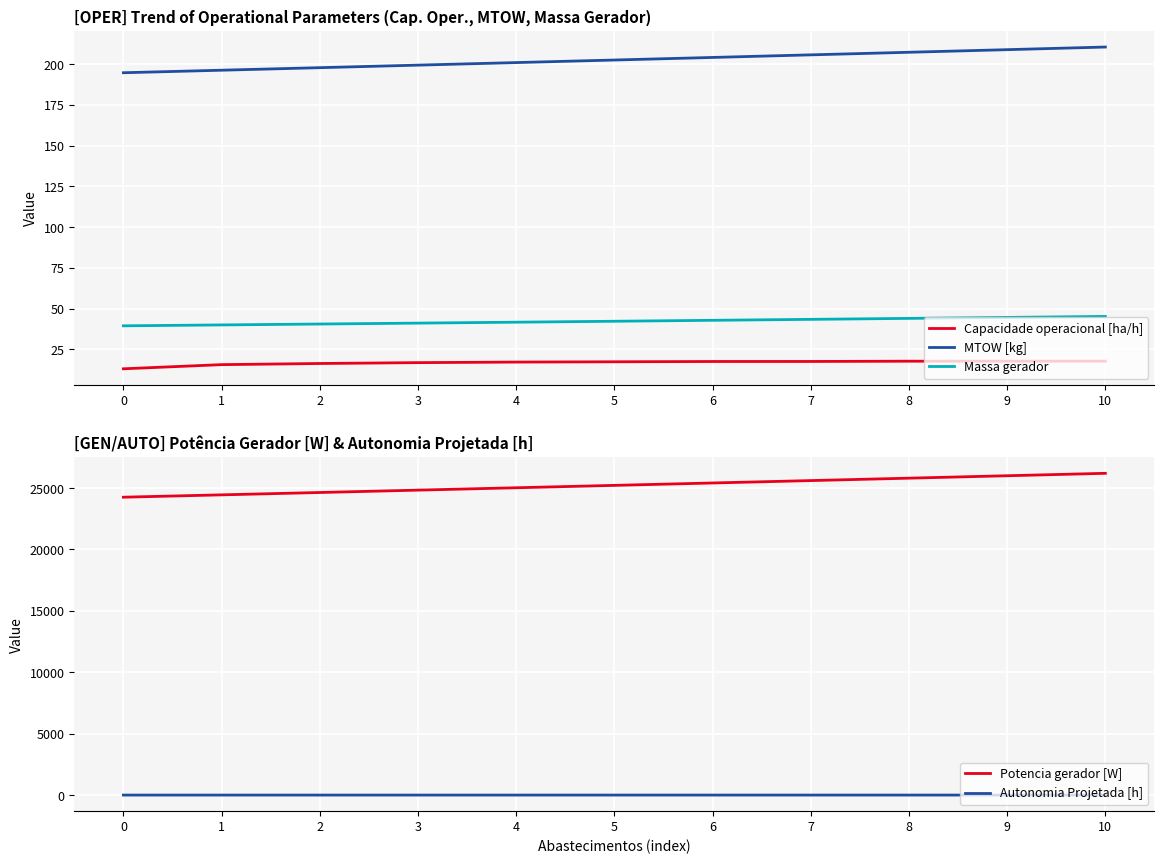

At 6, list the series in order from largest to smallest.

Potencia gerador [W], MTOW [kg], Massa gerador, Capacidade operacional [ha/h], Autonomia Projetada [h]